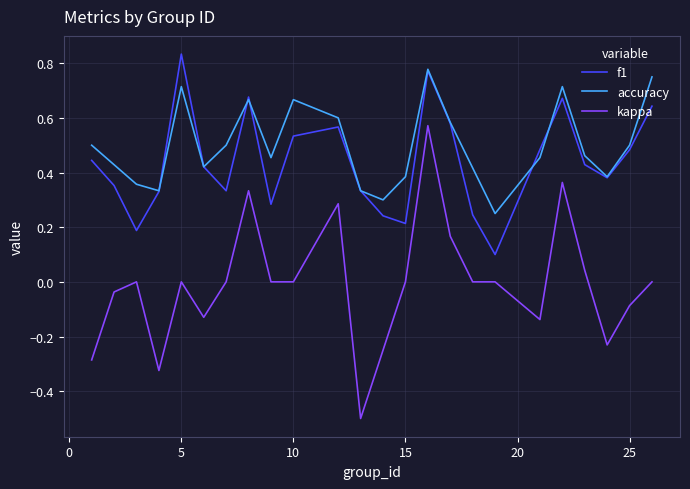

How many lines are shown in the chart?

3